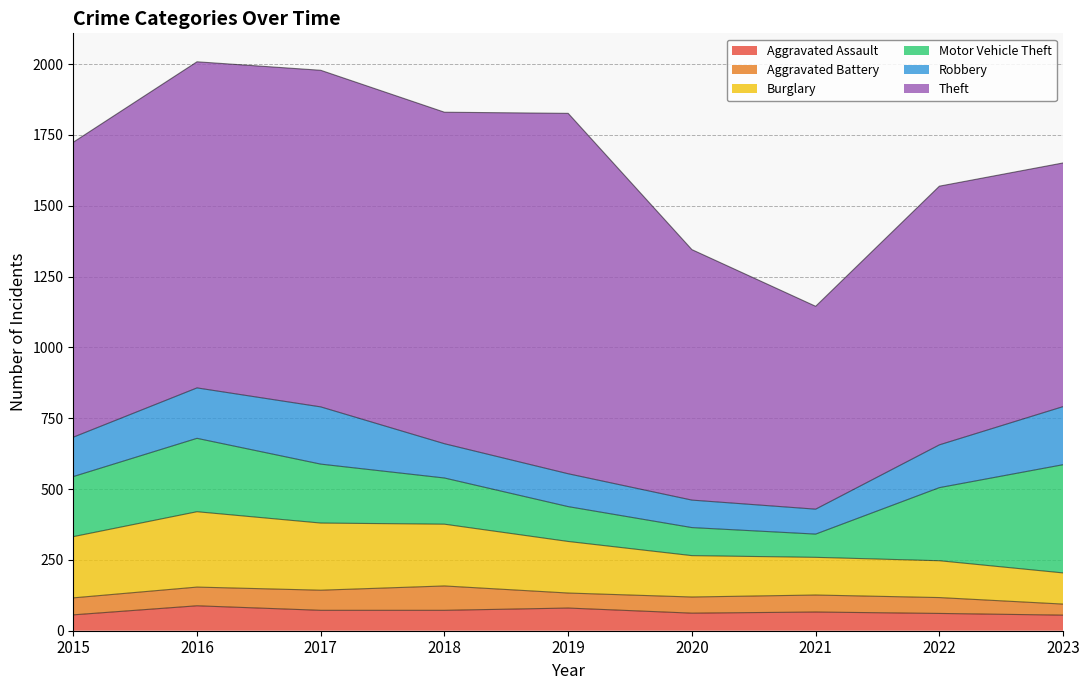

At which category does Robbery reach its first local peak?

2017